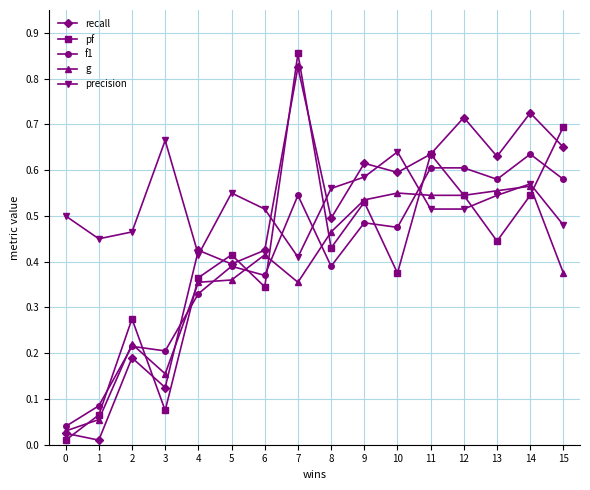

At which category does the chart reach its peak across all series?

7